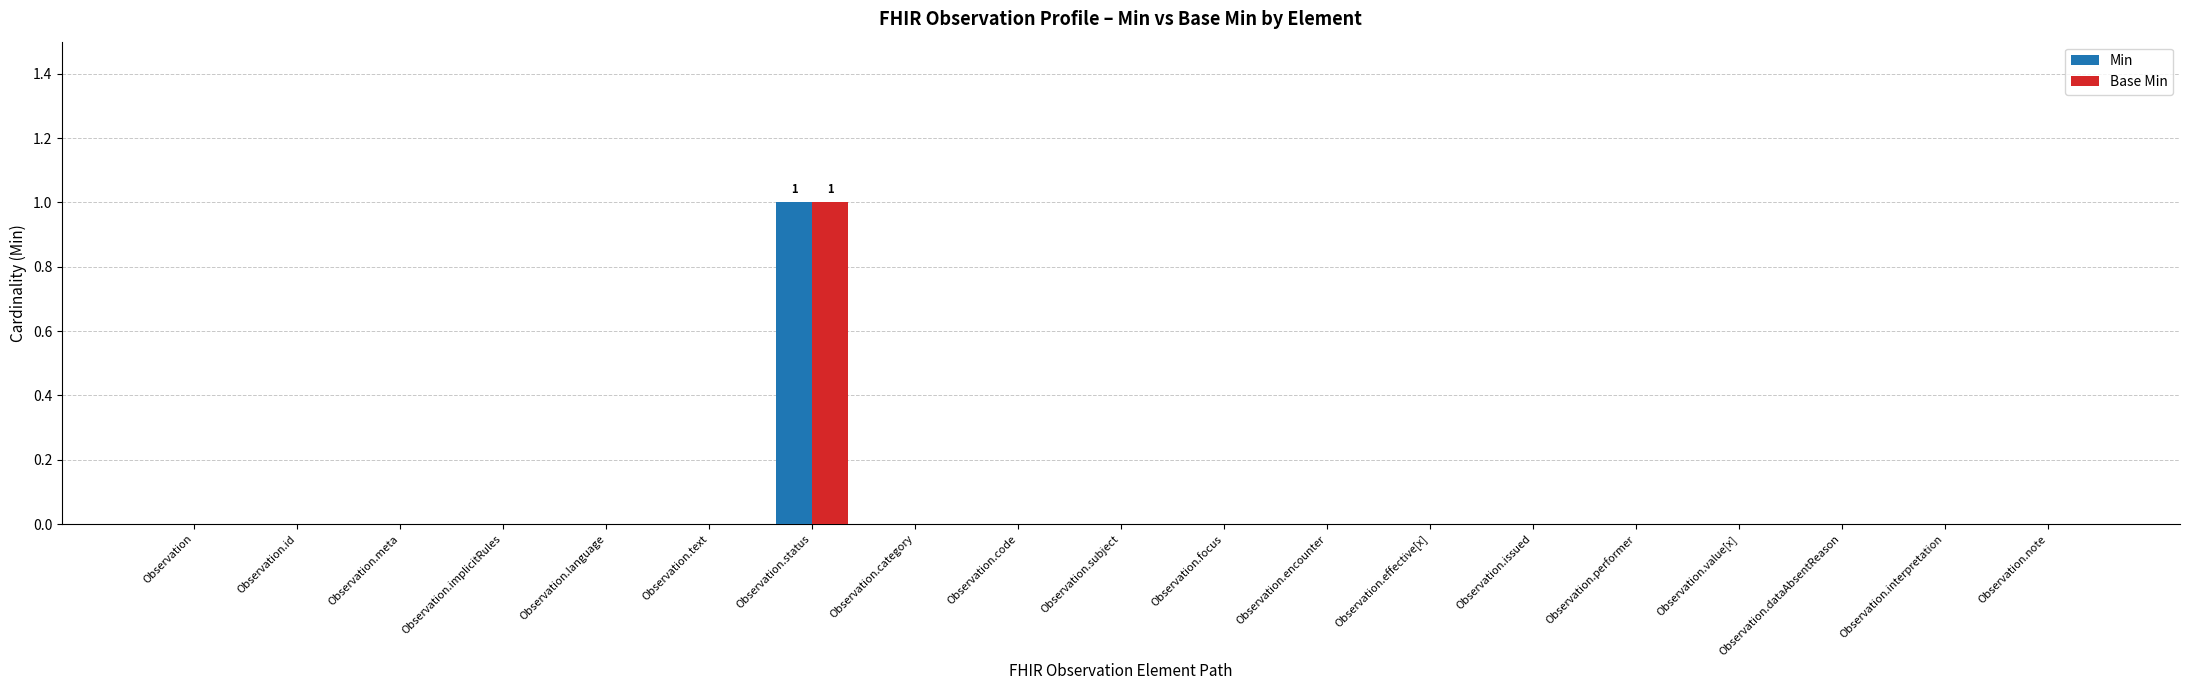

The value of Base Min at Observation.focus is 1. True or false?

False